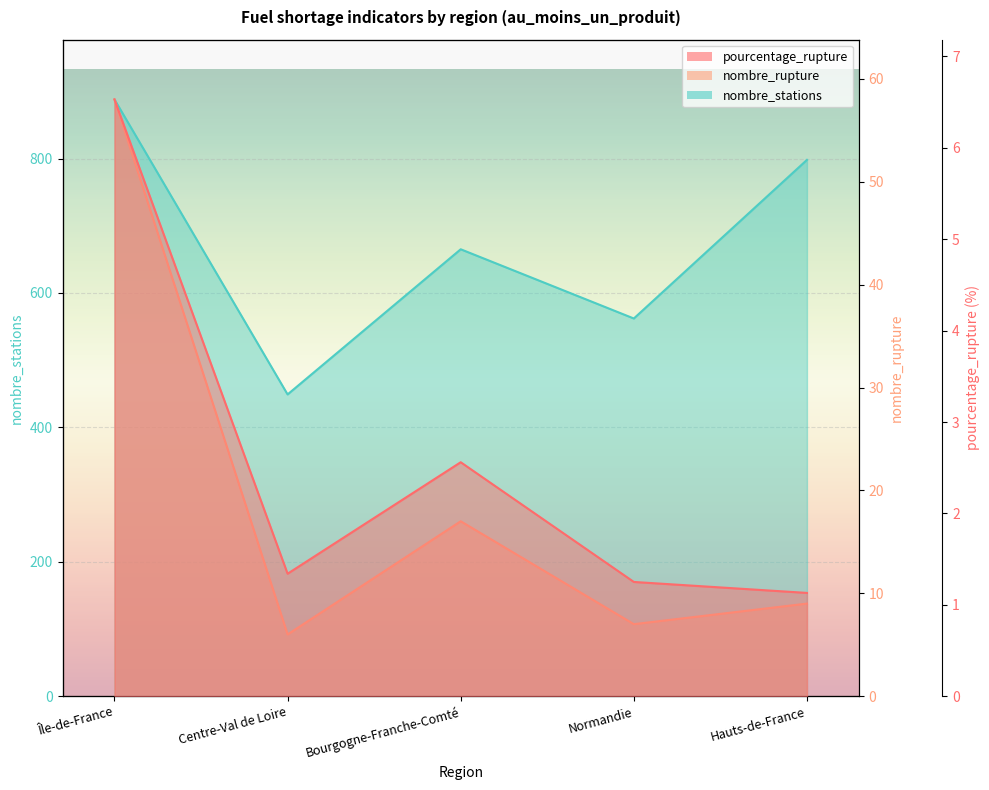

Where is pourcentage_rupture nearest to the value 3?

Bourgogne-Franche-Comté